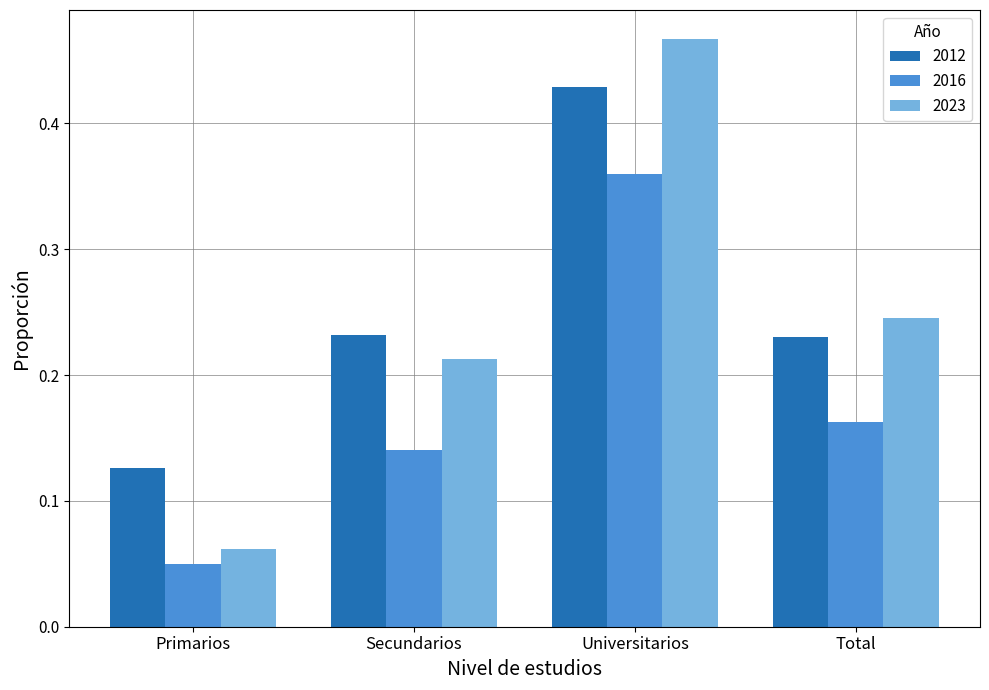

What is the sum of all 2012 values?

1.0